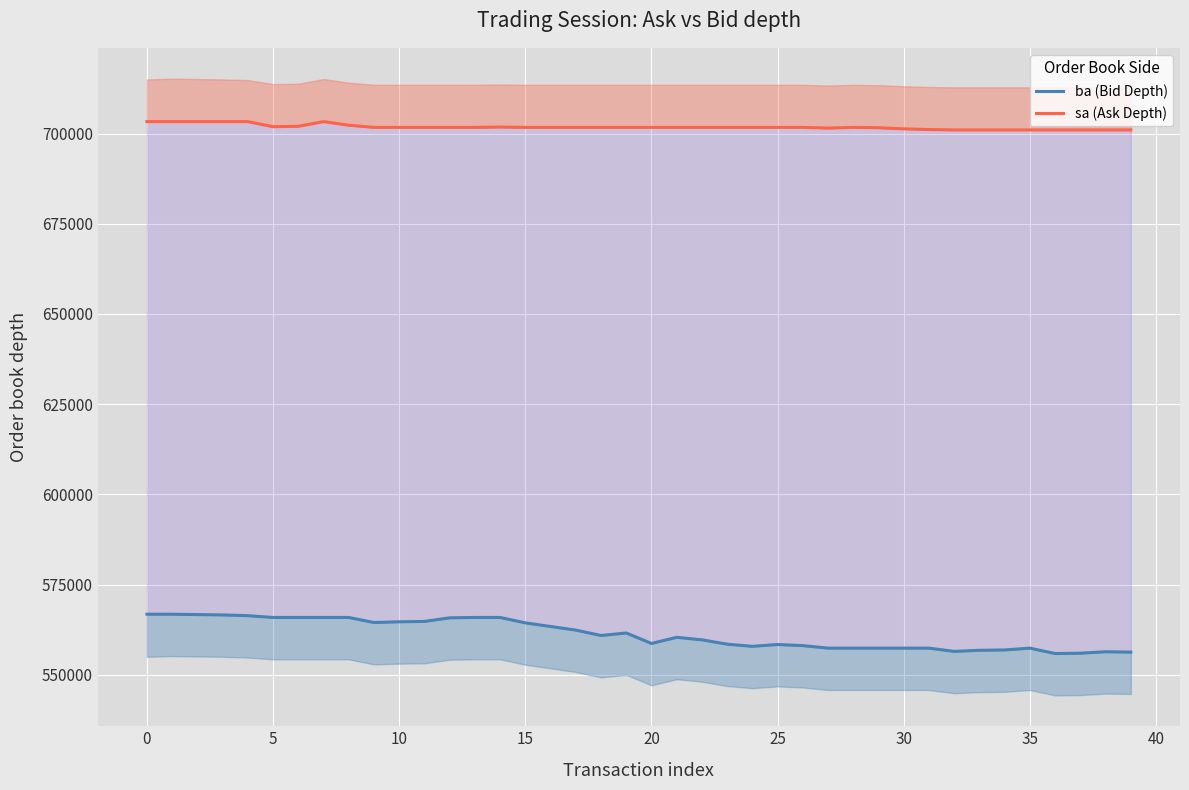

Which series has the largest total across all categories?

sa (Ask Depth)